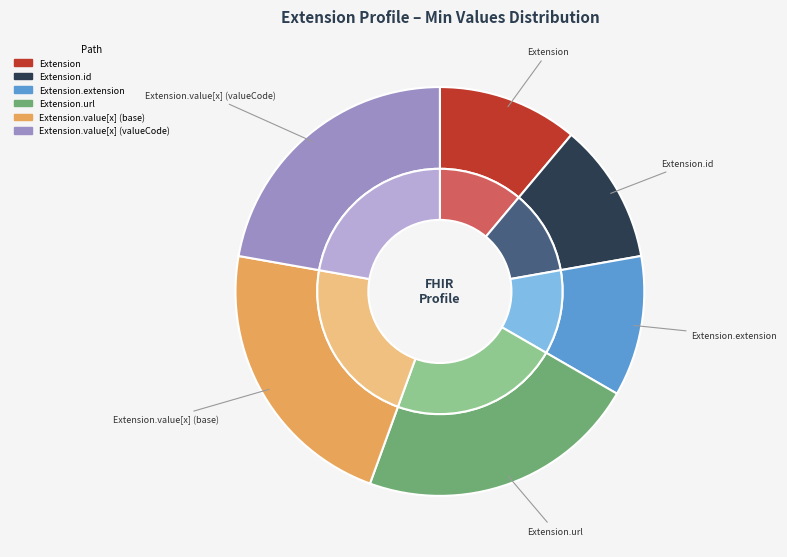

Is it true that Extension.id is 14% of the pie?

False